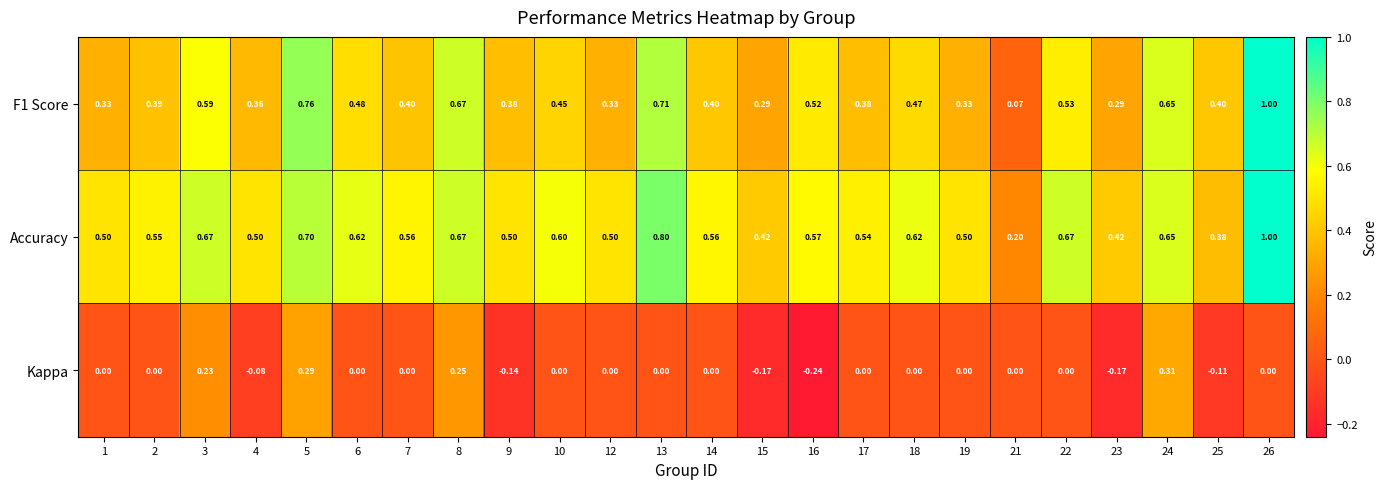

Which series has the largest total across all categories?

Accuracy